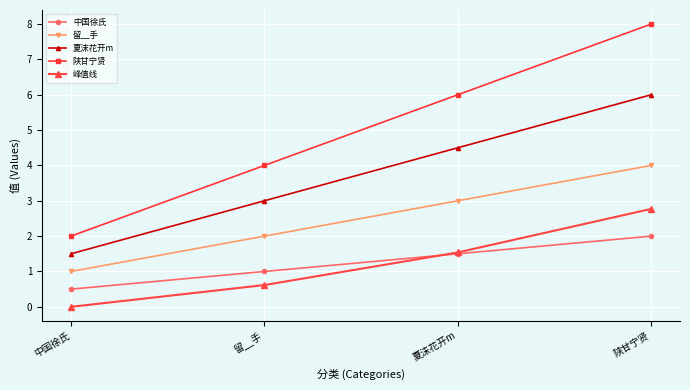

List the series in order of their peak value, lowest first.

中国徐氏, 峰值线, 留__手, 夏沫花开m, 陕甘宁贤